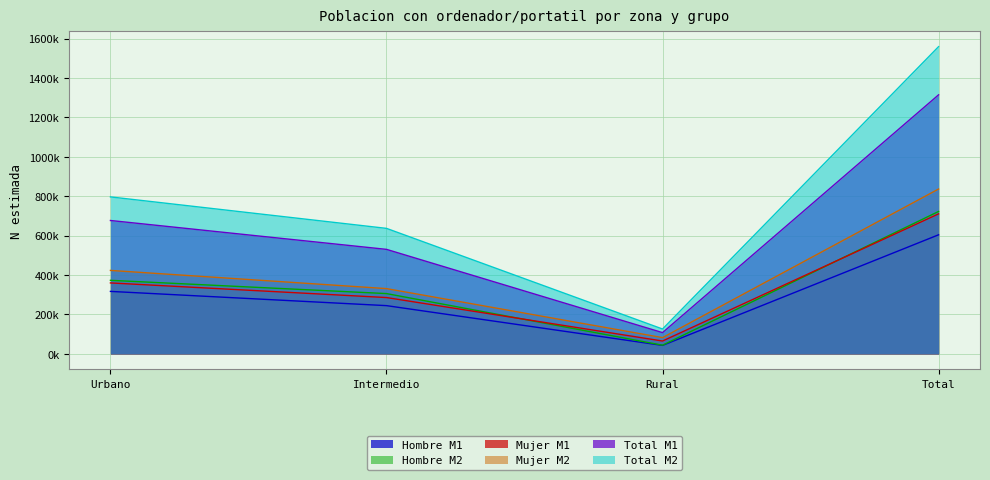

True or false: Mujer M1 has a value of 285574 at Intermedio.

True